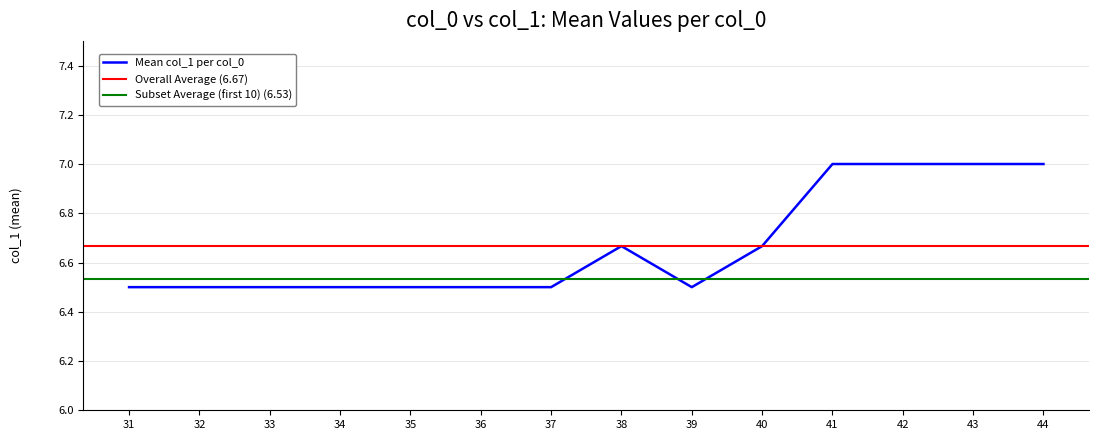

The value of Mean col_1 per col_0 at 35 is 10.1. True or false?

False